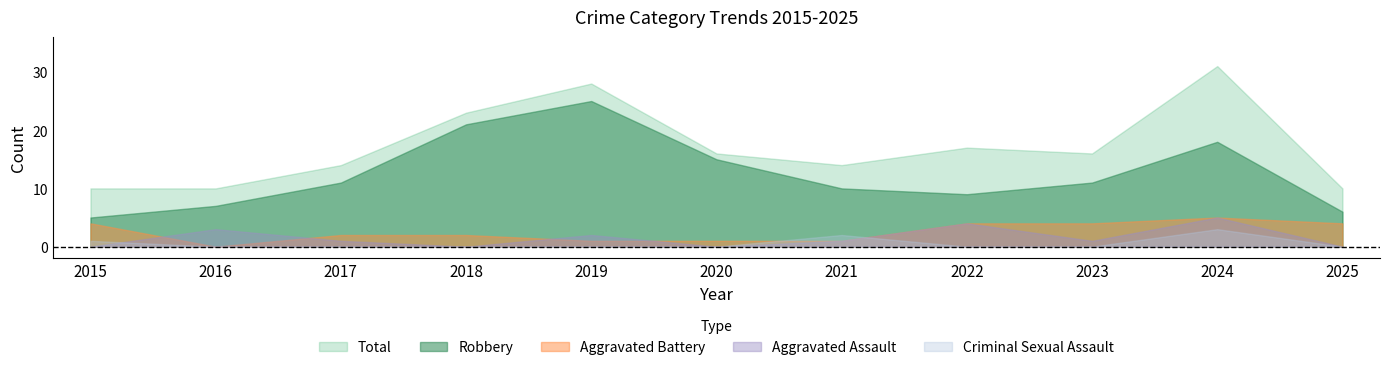

Which series has the widest spread of values?

Total